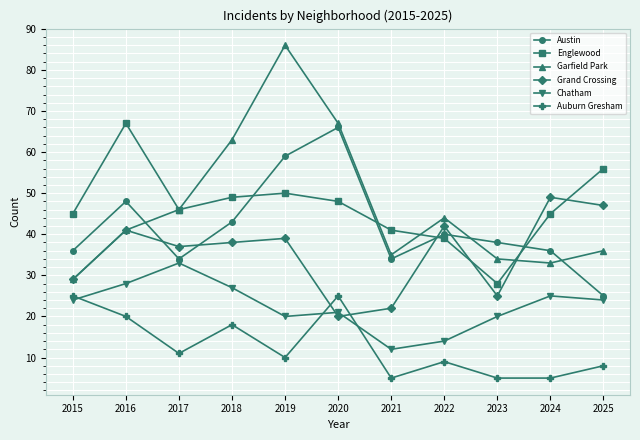

Does the chart have visible grid lines?

Yes